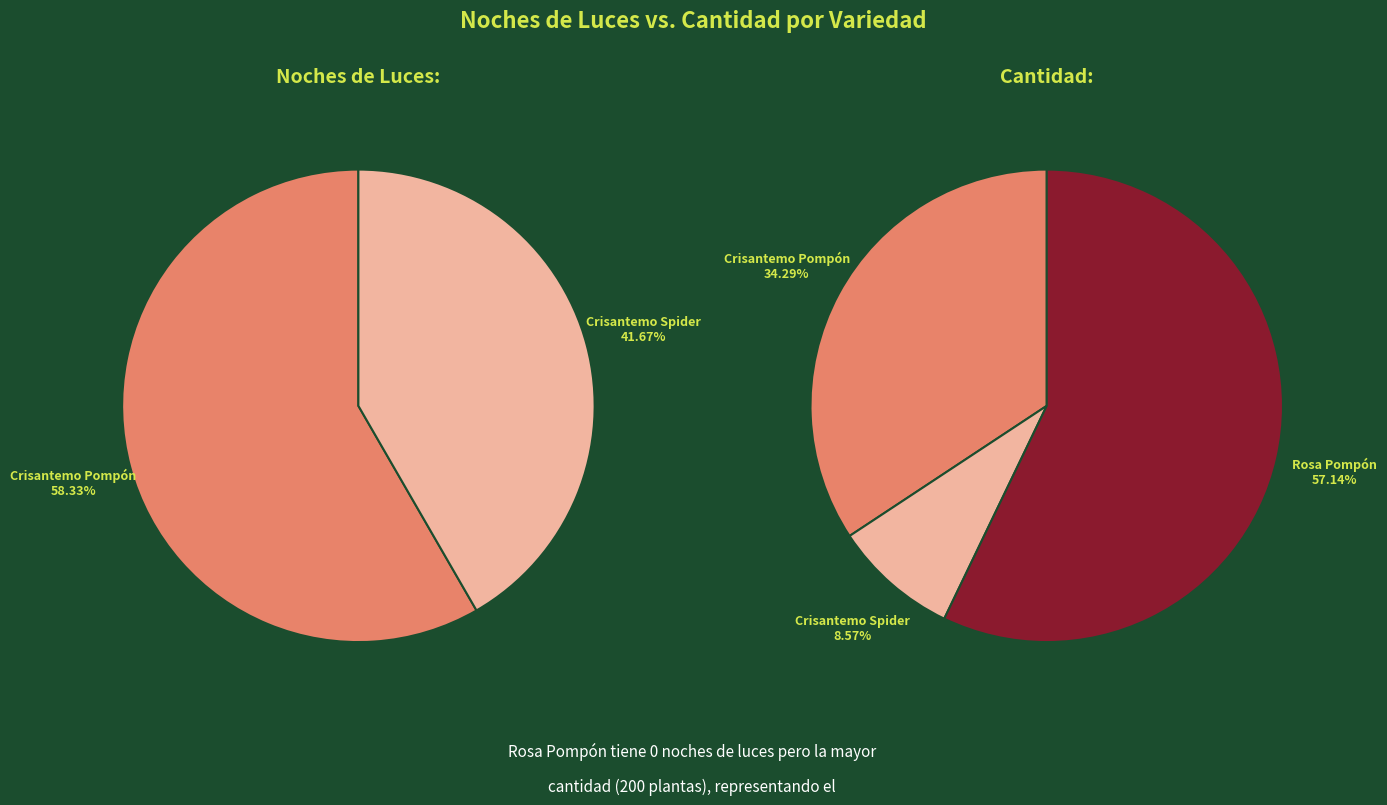

What is the largest slice in the pie chart?

Rosa Pompón